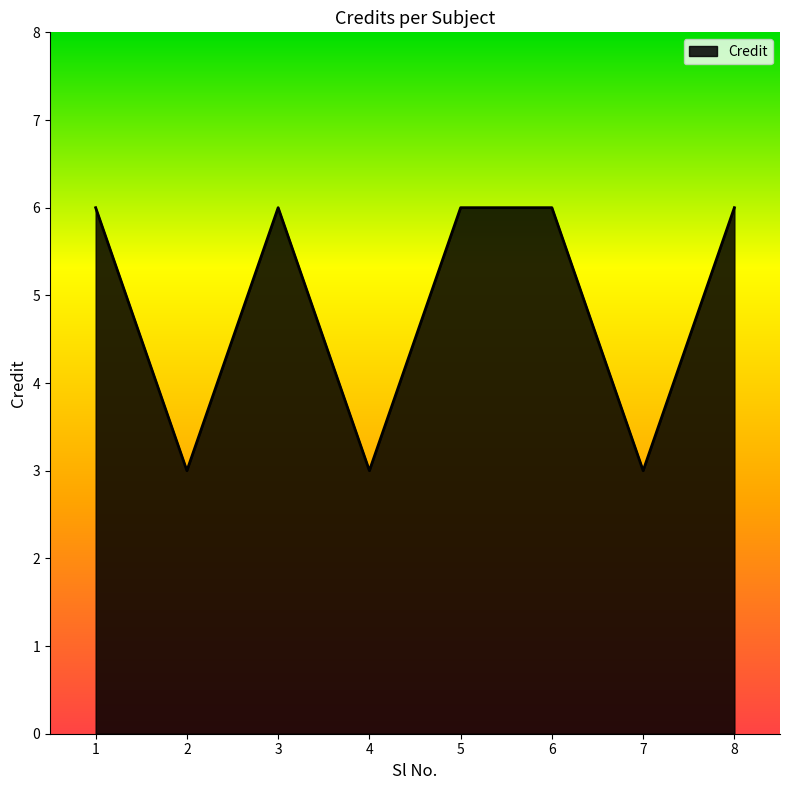

Reading left to right, list all the values displayed in this chart.

6	3	6	3	6	6	3	6